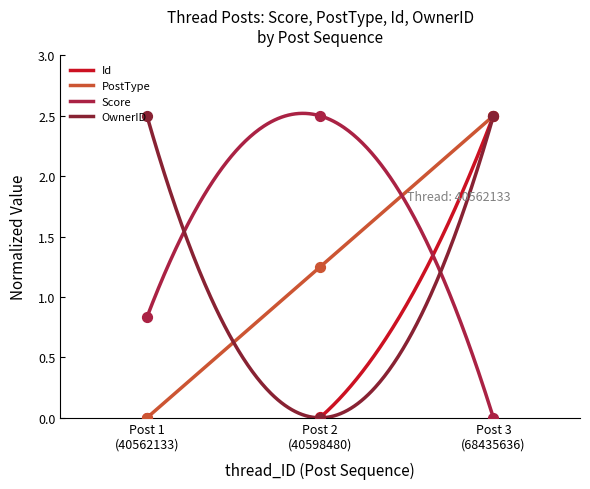

Which series contains the lowest Y value?

Id